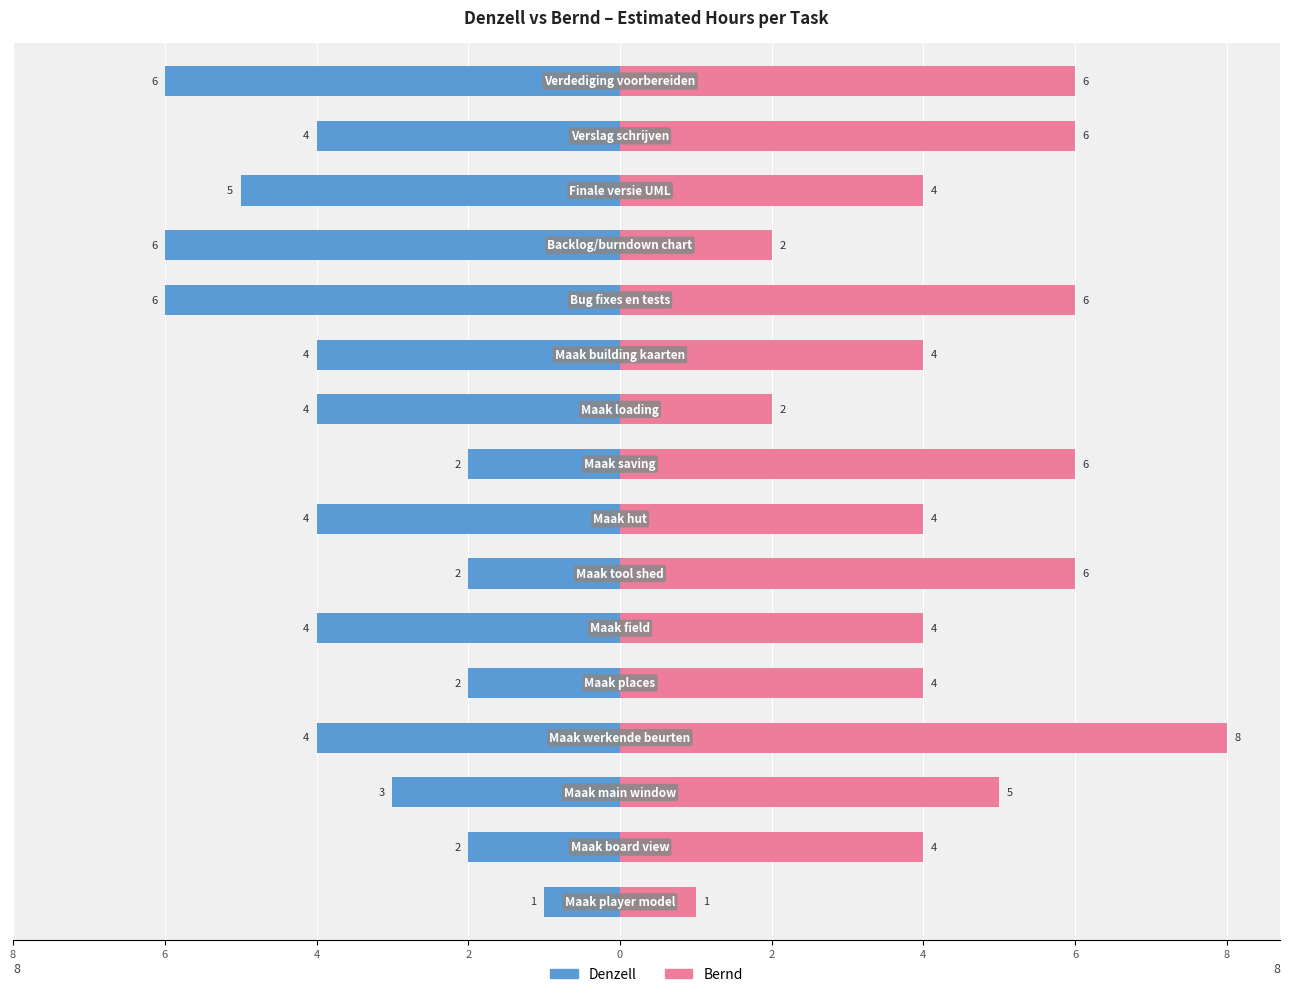

True or false: Denzell has a value of -3 at 4.

True